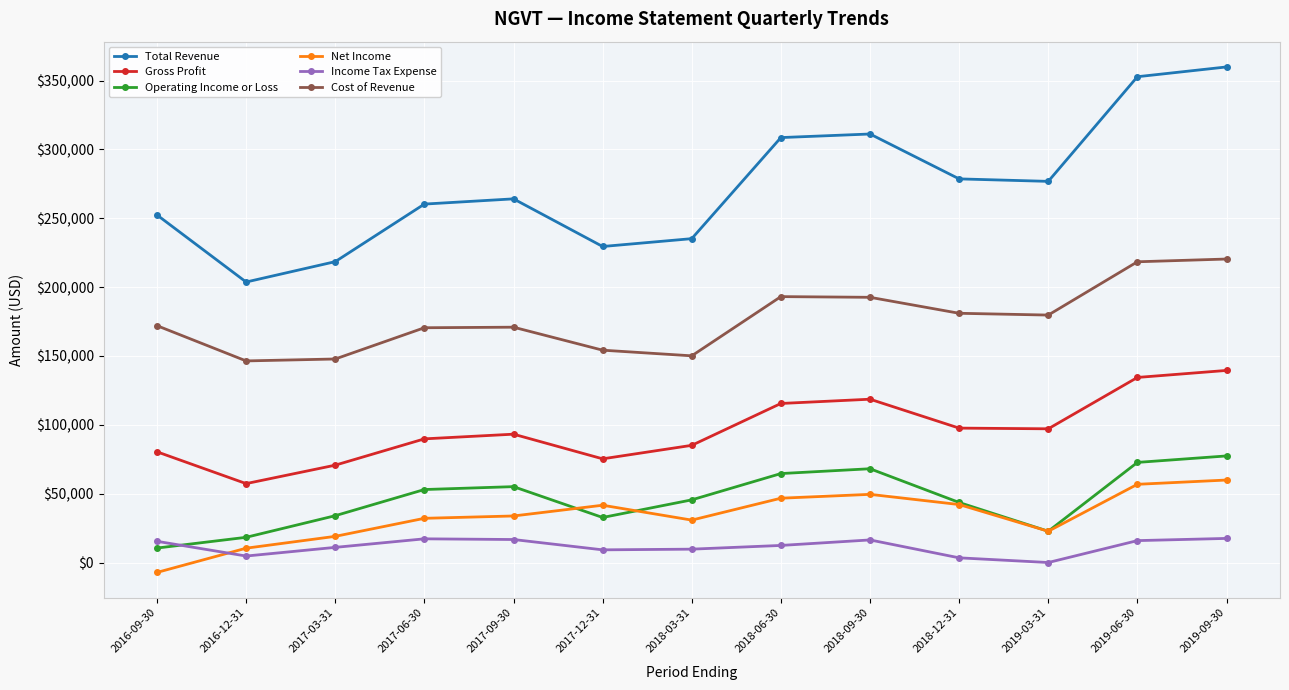

Is it true that Total Revenue equals 332644 at 2016-12-31?

False